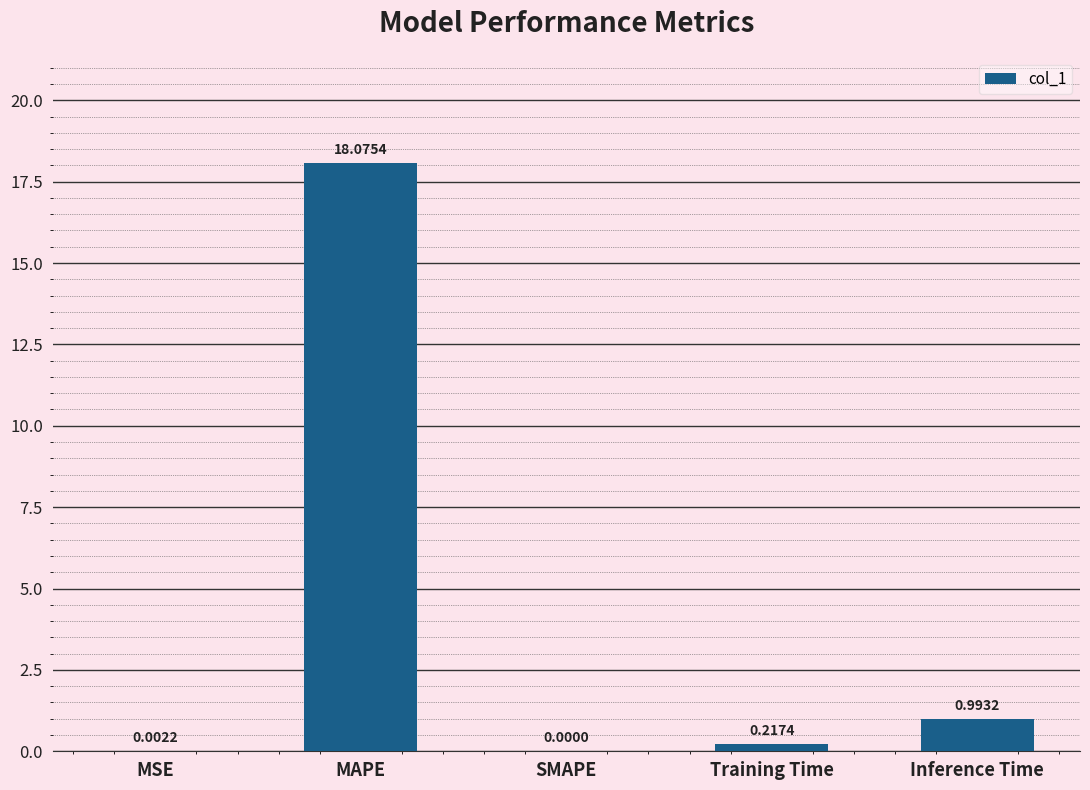

What is the sum of all values?

19.3